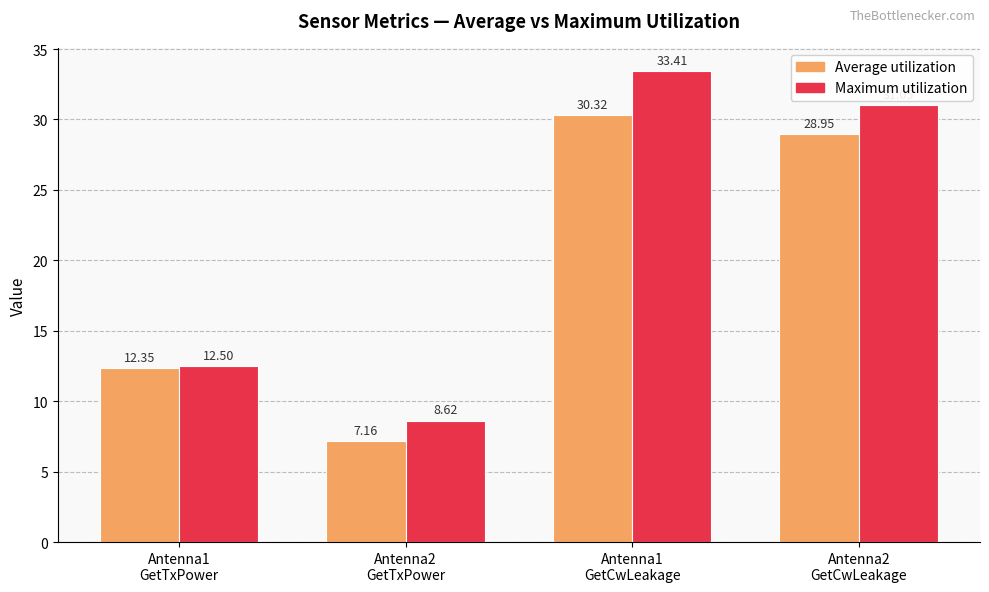

How many bars are there in each group?

2